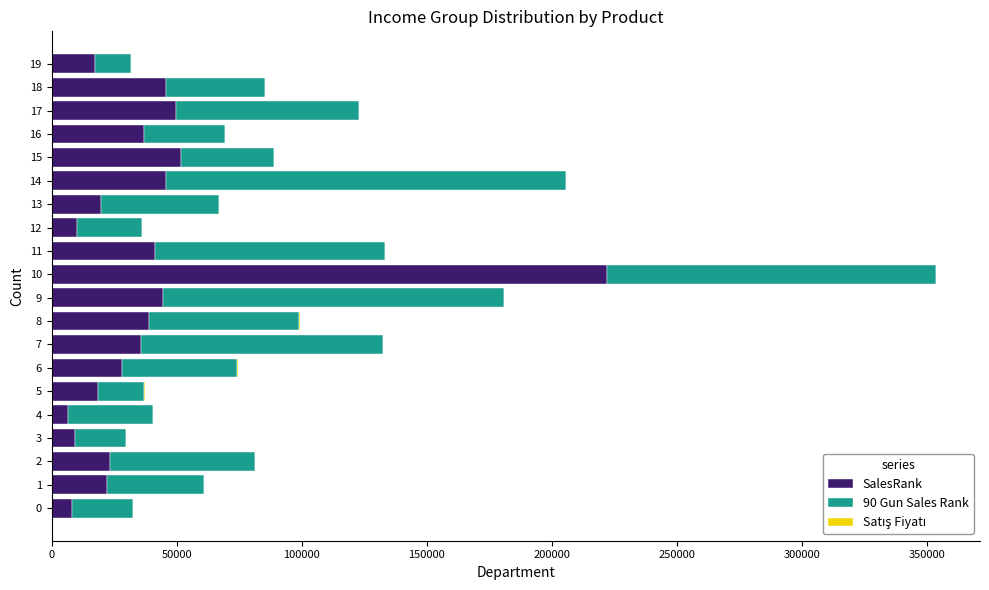

What is the maximum value for SalesRank?

221846.0